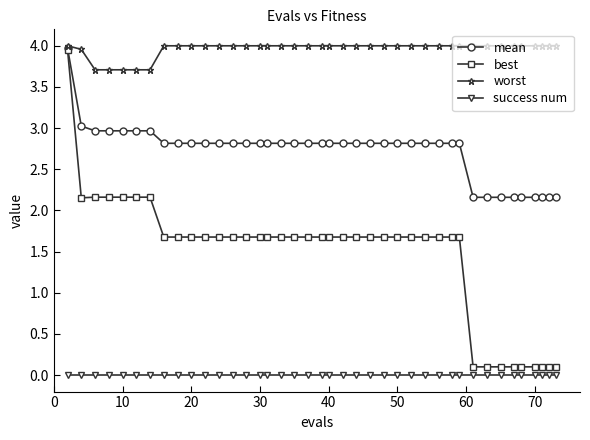

List the series in order of their overall mean, lowest first.

success num, best, mean, worst